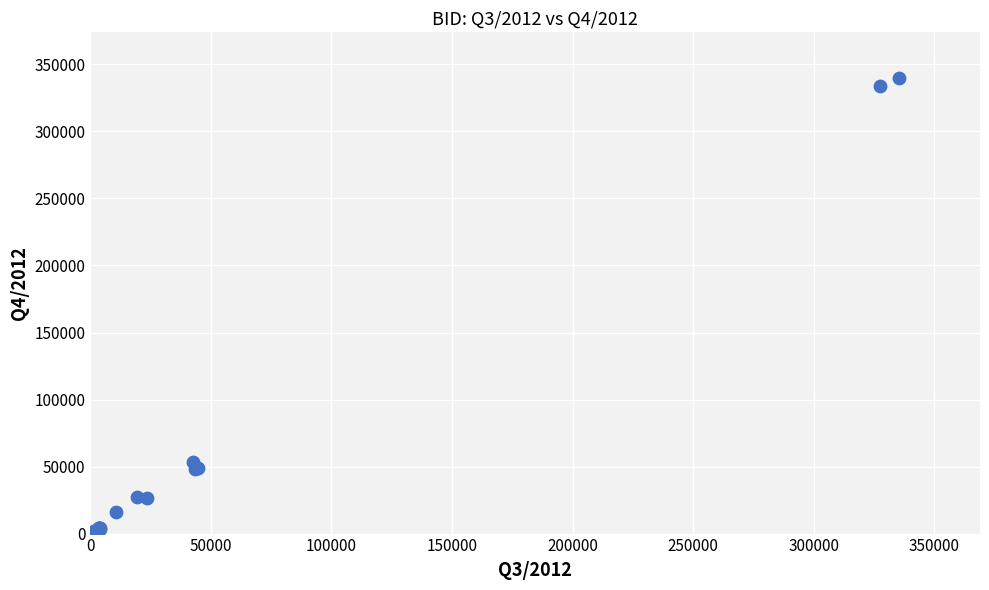

What Y value in the scatter plot is closest to 170113?

53770